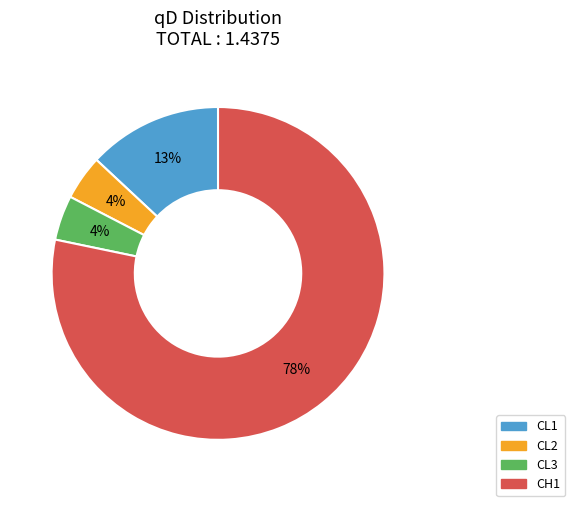

Combined, do CL3 and CL1 account for over 50%?

No